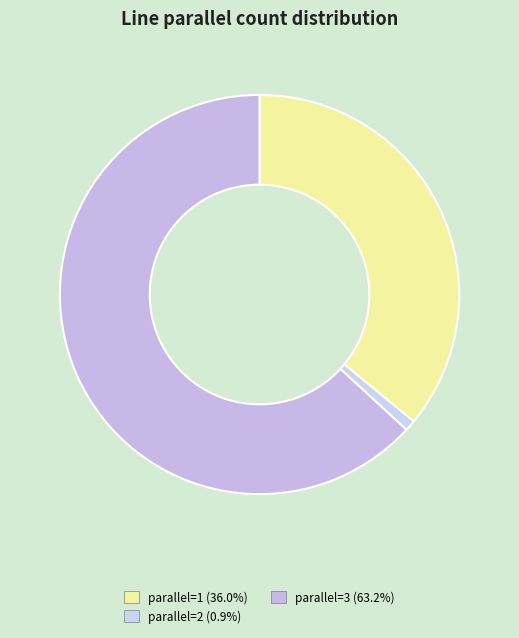

How many segments does this pie chart have?

3